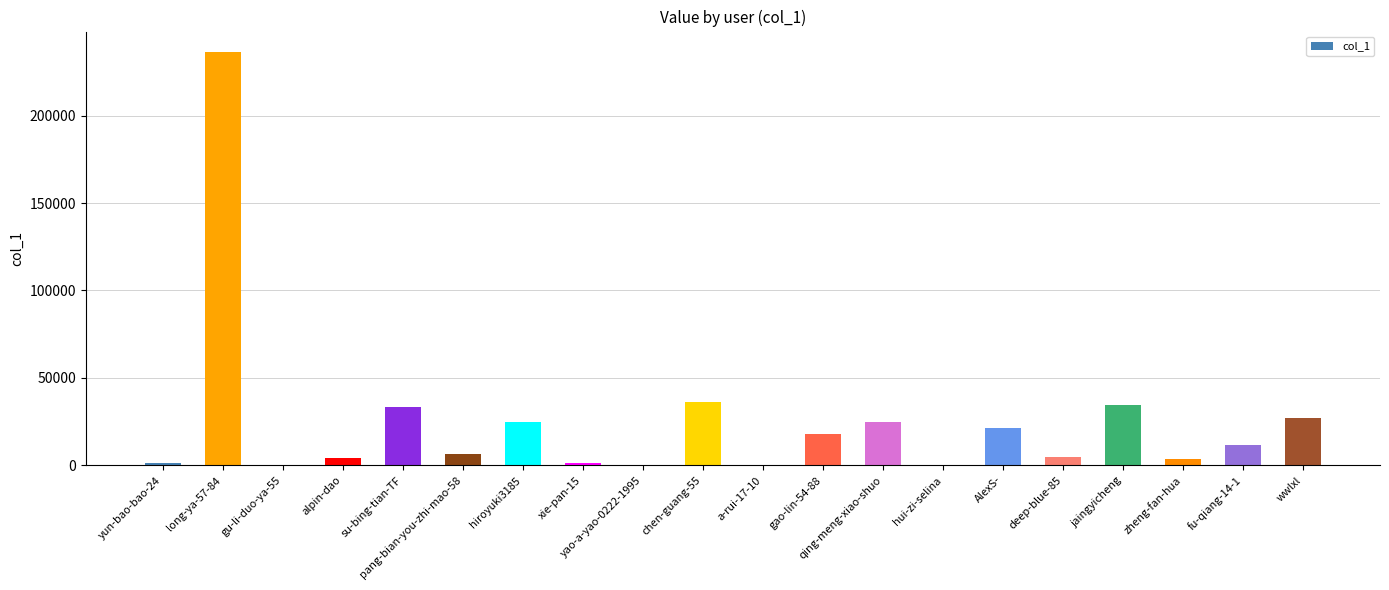

What is the sum of all values?

490115